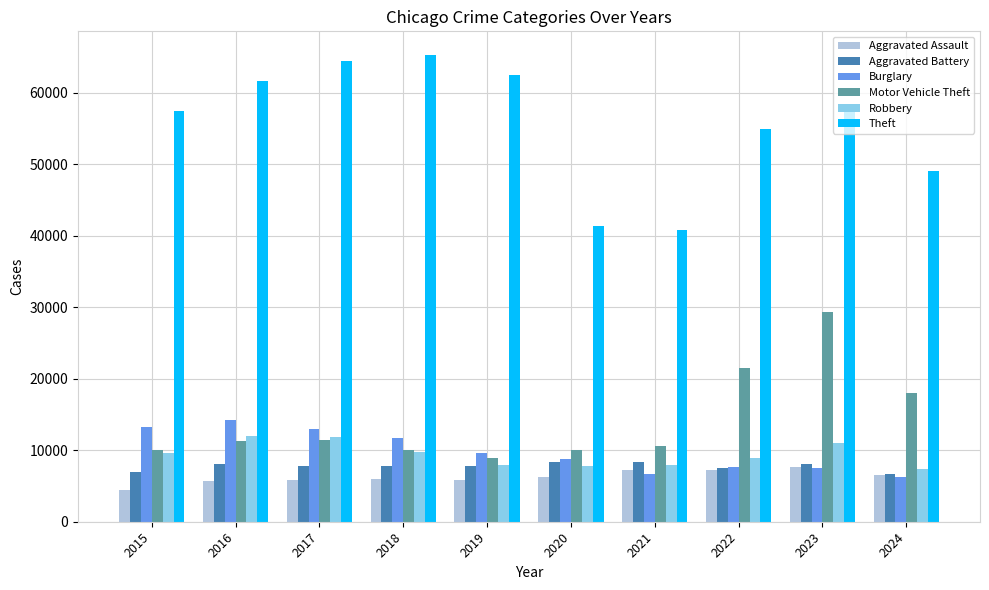

List the series in order of their peak value, highest first.

Theft, Motor Vehicle Theft, Burglary, Robbery, Aggravated Battery, Aggravated Assault